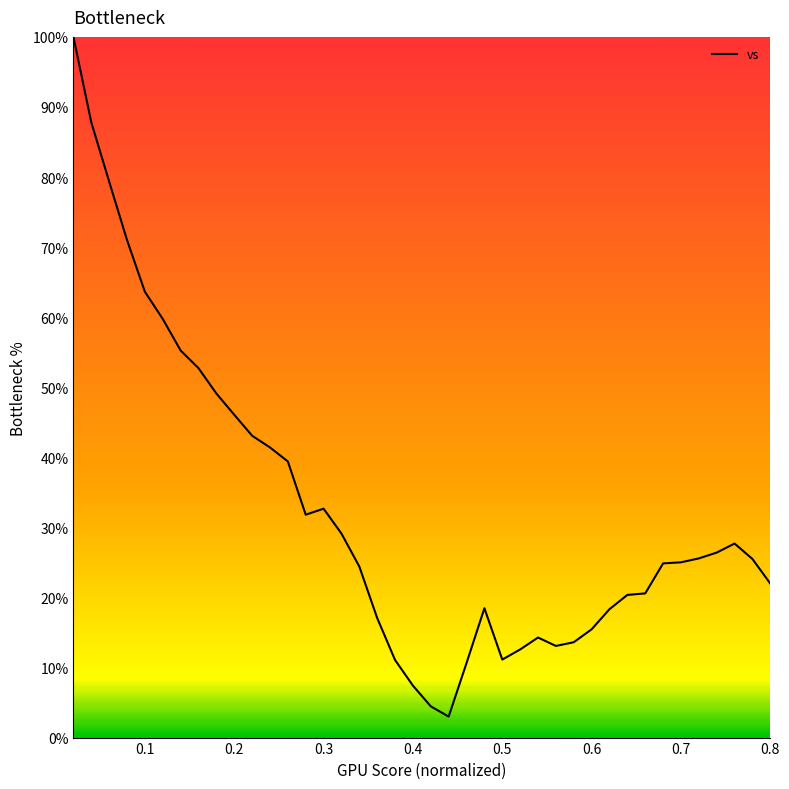

What is the minimum value shown in the chart?

3.0